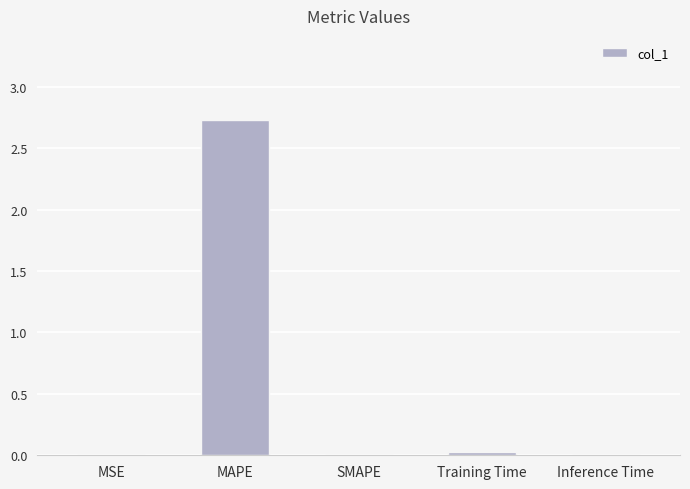

Which has a higher value, Training Time or MAPE?

MAPE